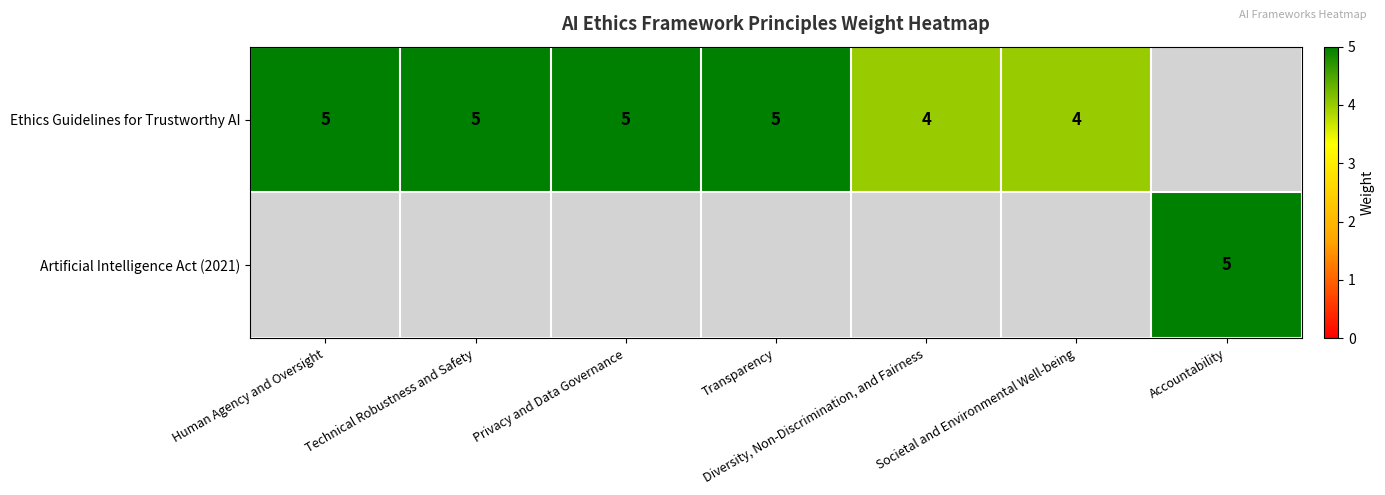

Which category has the highest value across all series?

Human Agency and Oversight